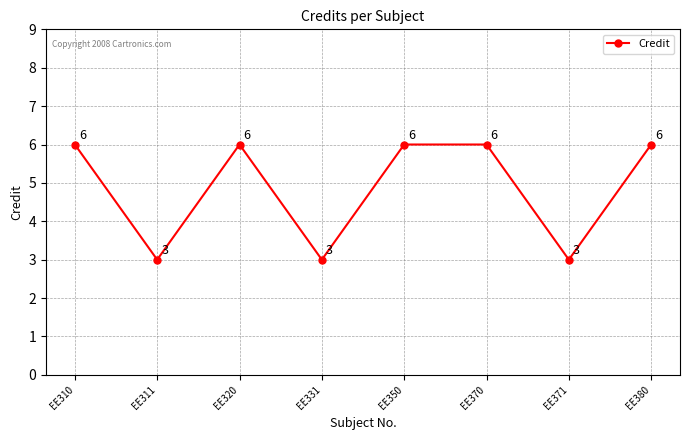

What is the approximate value at EE380?

6